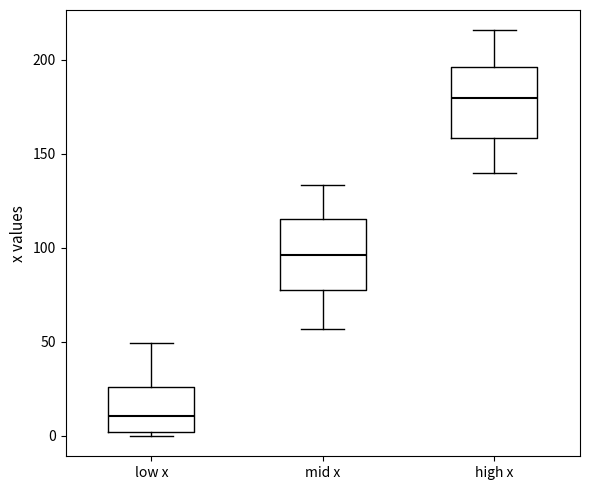

Where is the upper edge of the box for mid x on the y-axis? The values are not printed on the chart, so give them approximately, as read against the axis.

115